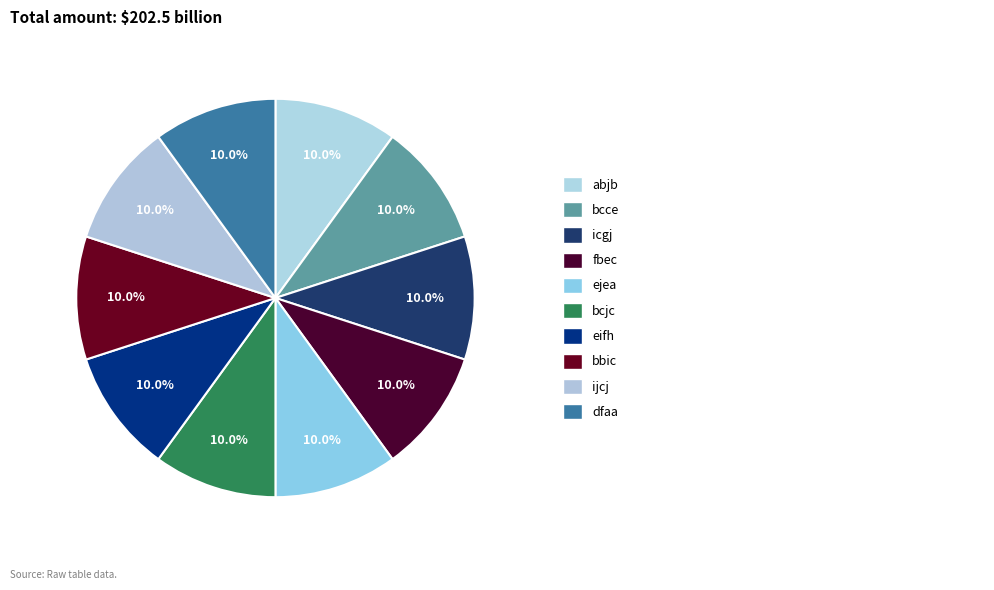

Which category has the smallest portion of the pie?

fbec